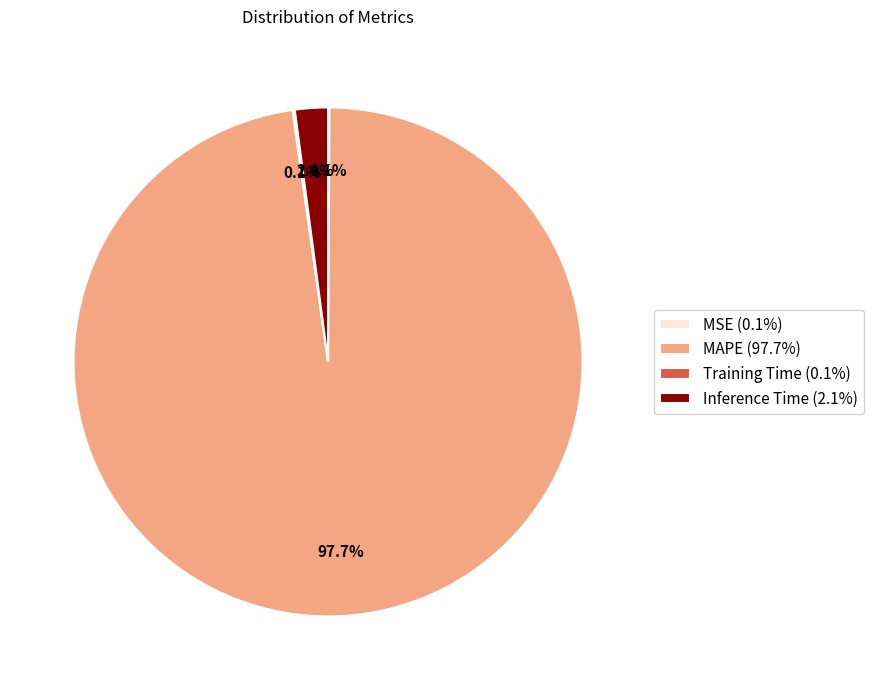

To the nearest percent, what portion does Inference Time represent?

2%